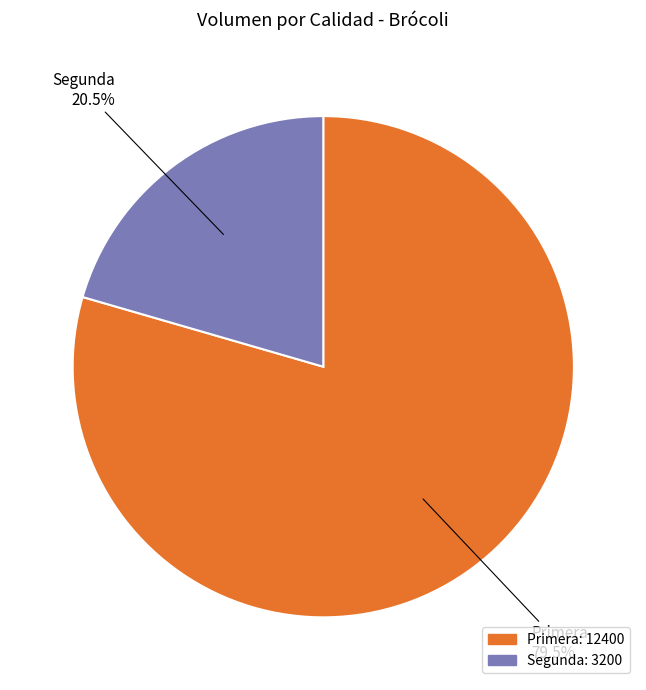

To the nearest percent, what is the combined percentage of Primera and Segunda?

100%